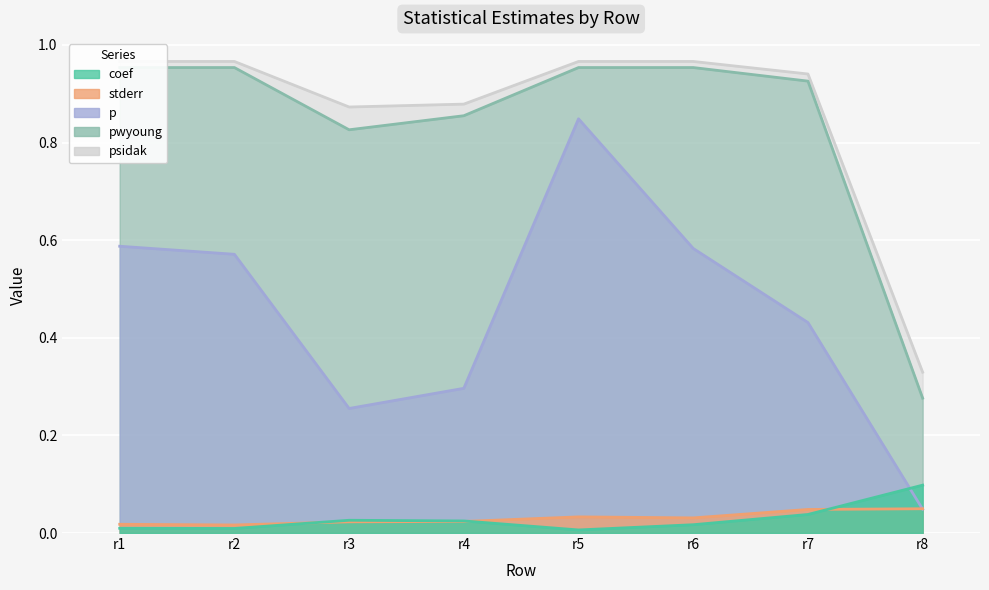

At how many categories does at least one series exceed 0?

8